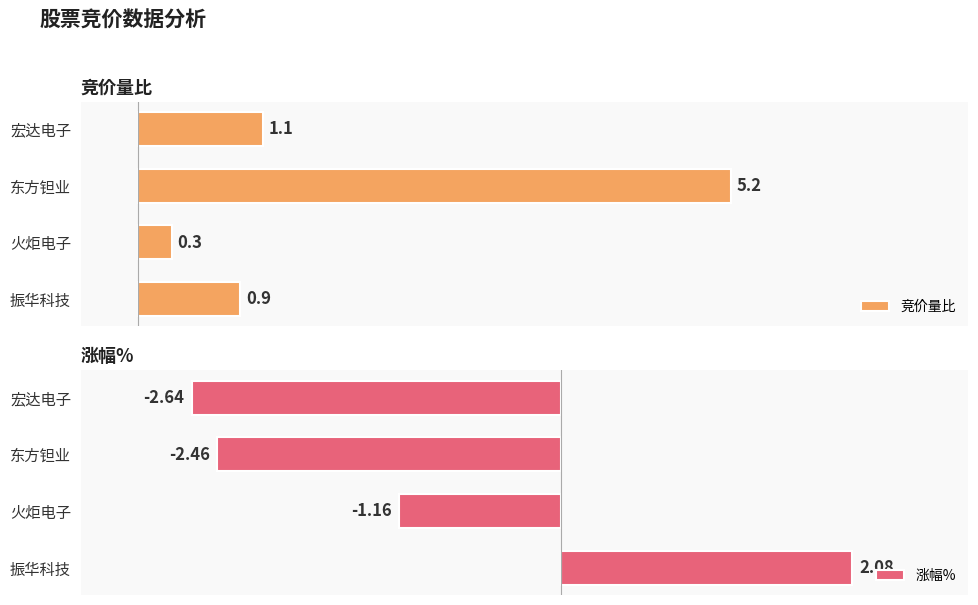

Rank the series by their average value, from lowest to highest.

涨幅%, 竞价量比